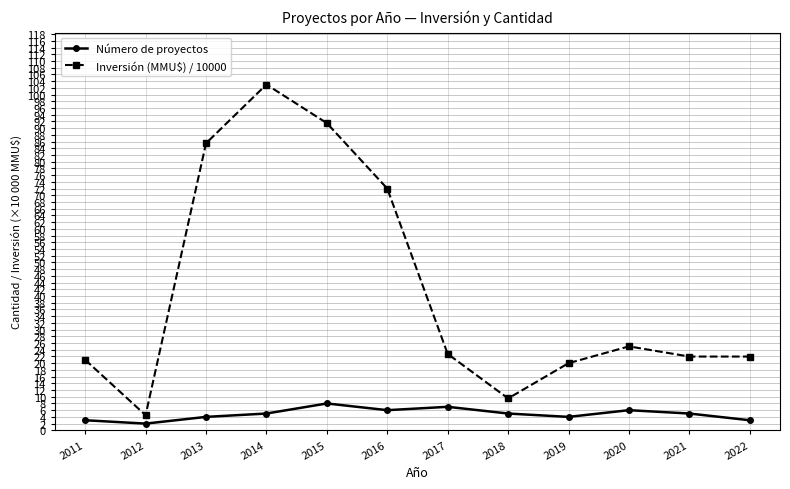

How many distinct data groups are displayed?

2